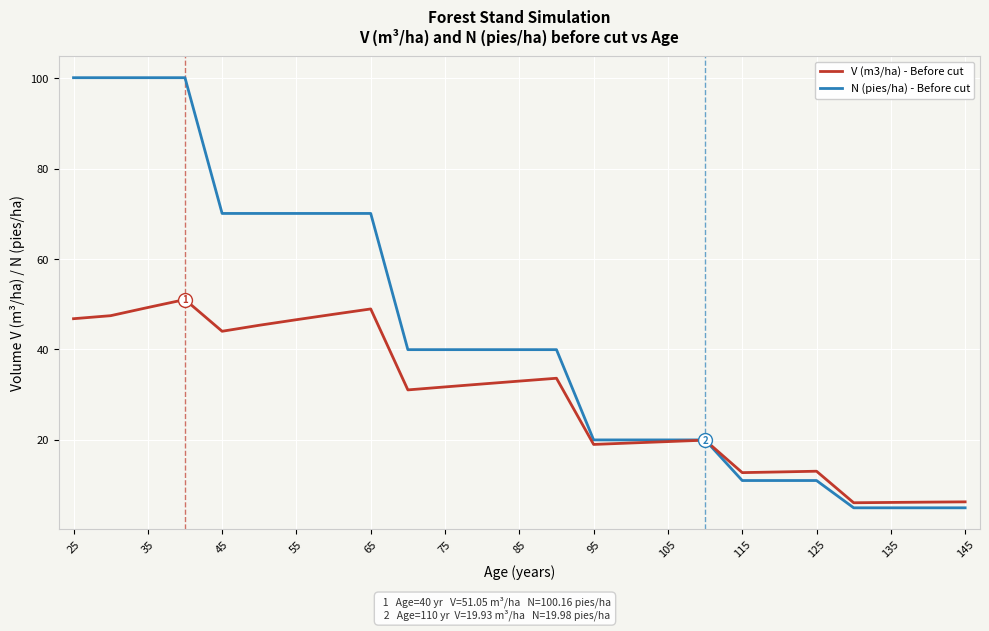

List the series in order of their overall mean, lowest first.

V (m3/ha) - Before cut, N (pies/ha) - Before cut